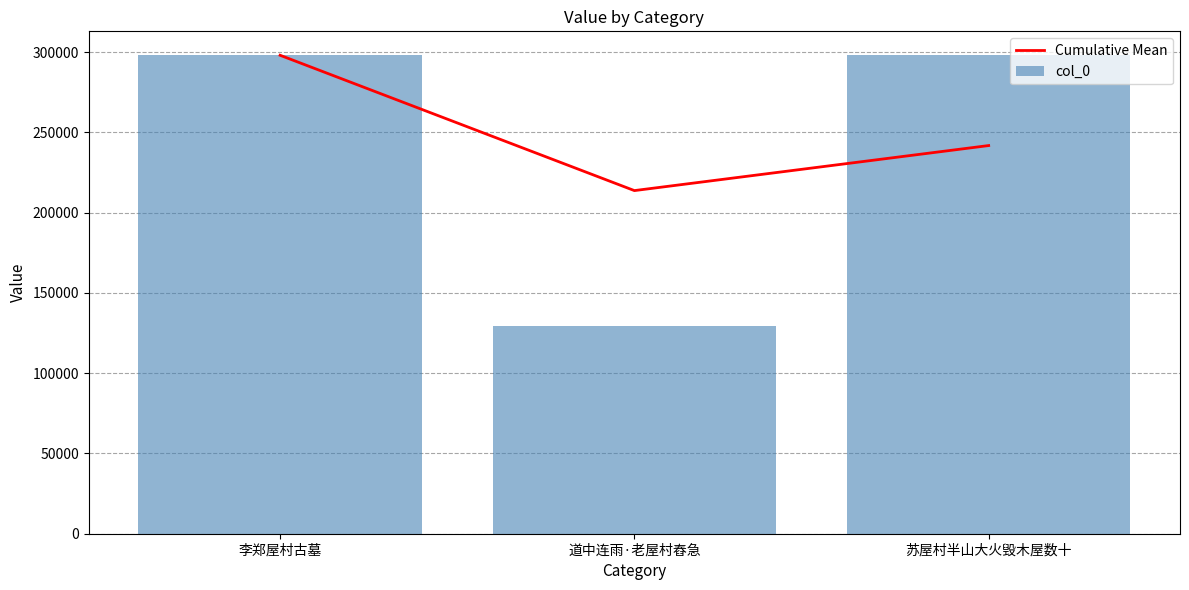

Where does the Cumulative Mean series first go above 241804?

李郑屋村古墓